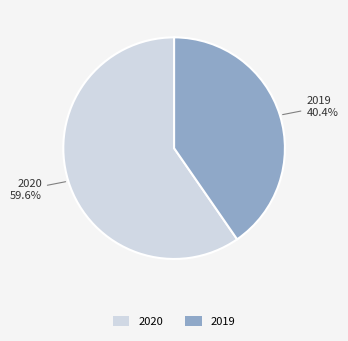

To the nearest percent, what portion does 2019 represent?

40%